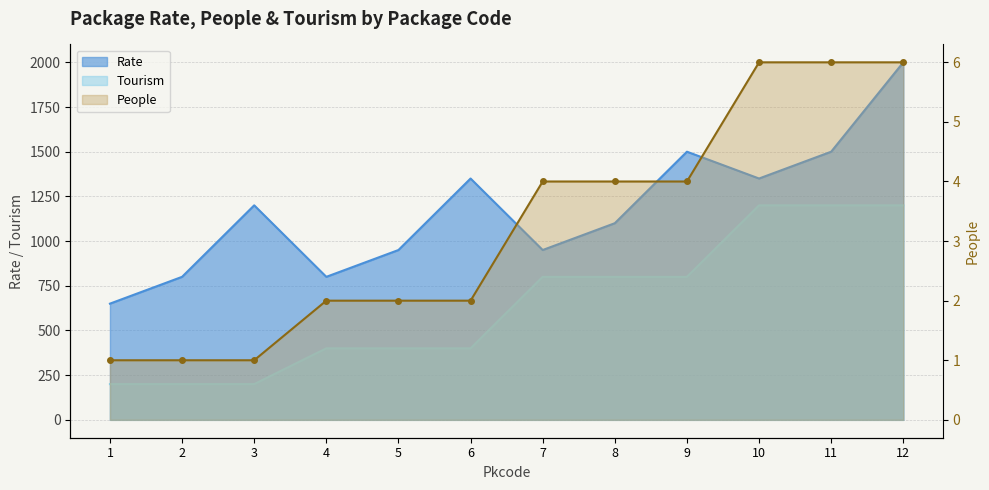

The Tourism series shows 2 at 3. True or false?

False